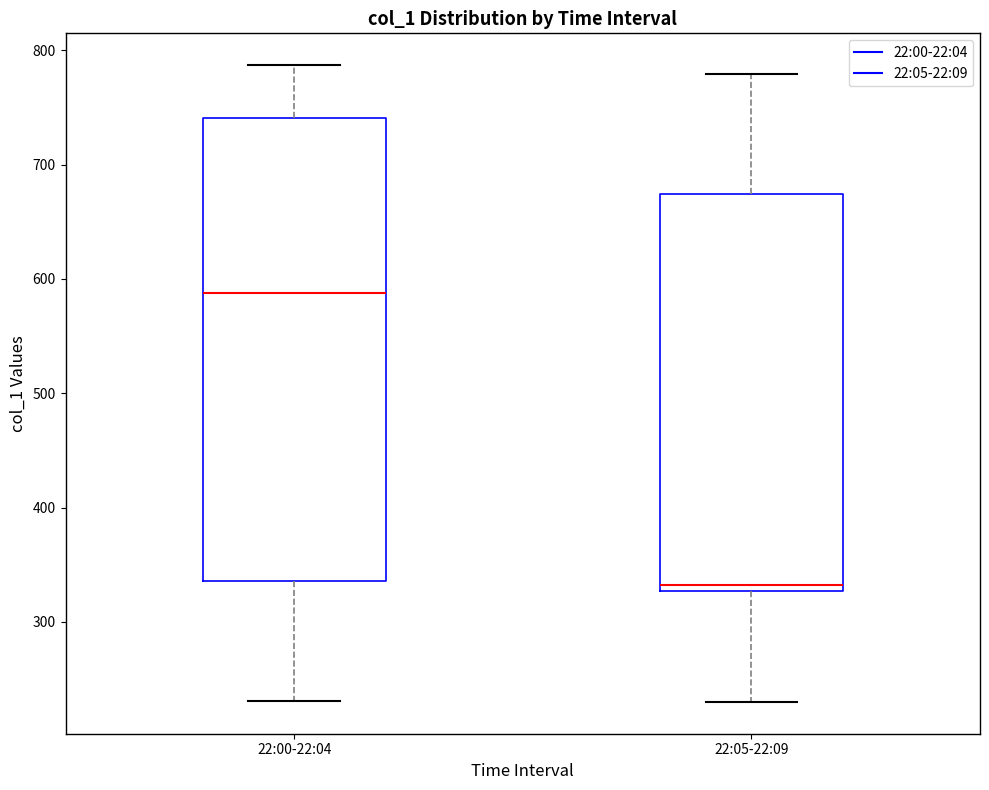

Which box is the tallest, from its lower edge to its upper edge?

22:00-22:04